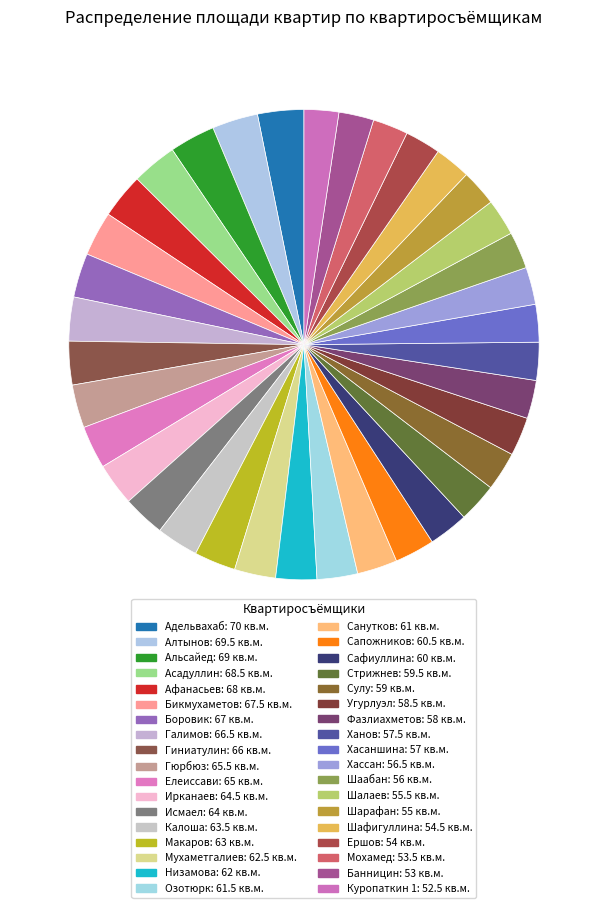

True or false: Калоша accounts for 1% of the total.

False